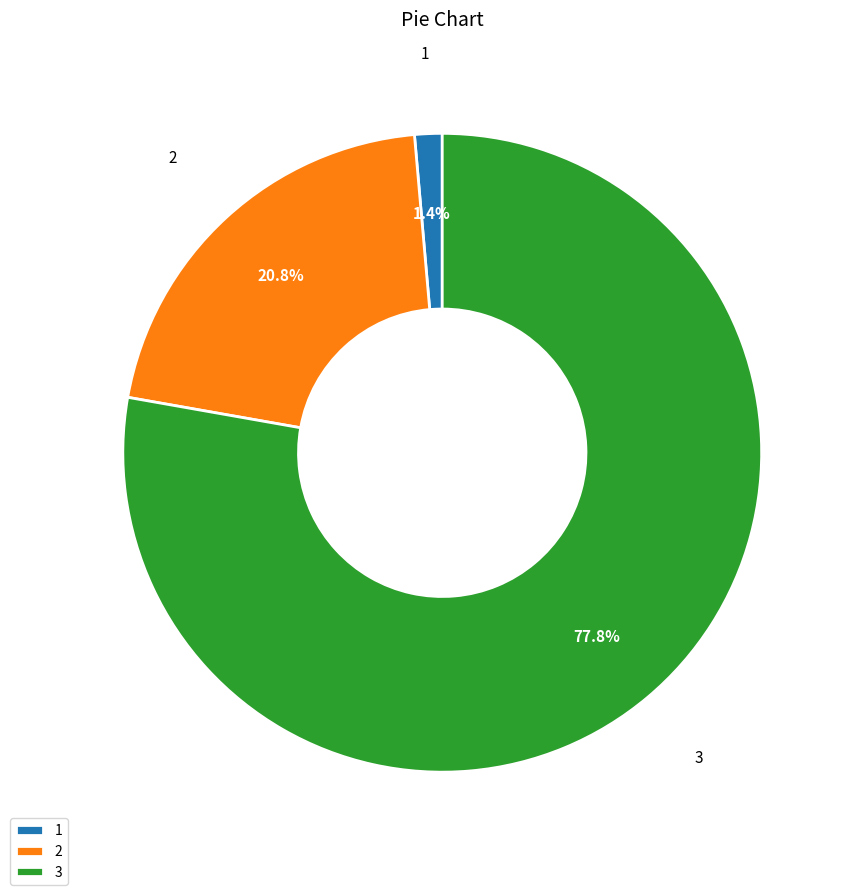

Does 2 account for over 50% of the chart?

No